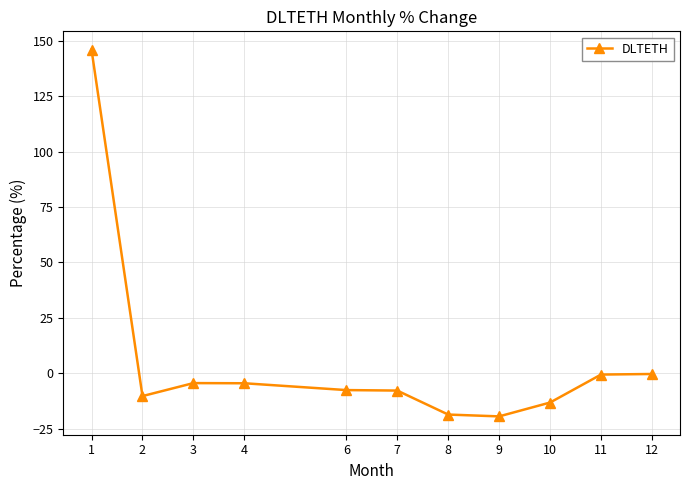

Does the chart display data point markers on the line(s)?

Yes